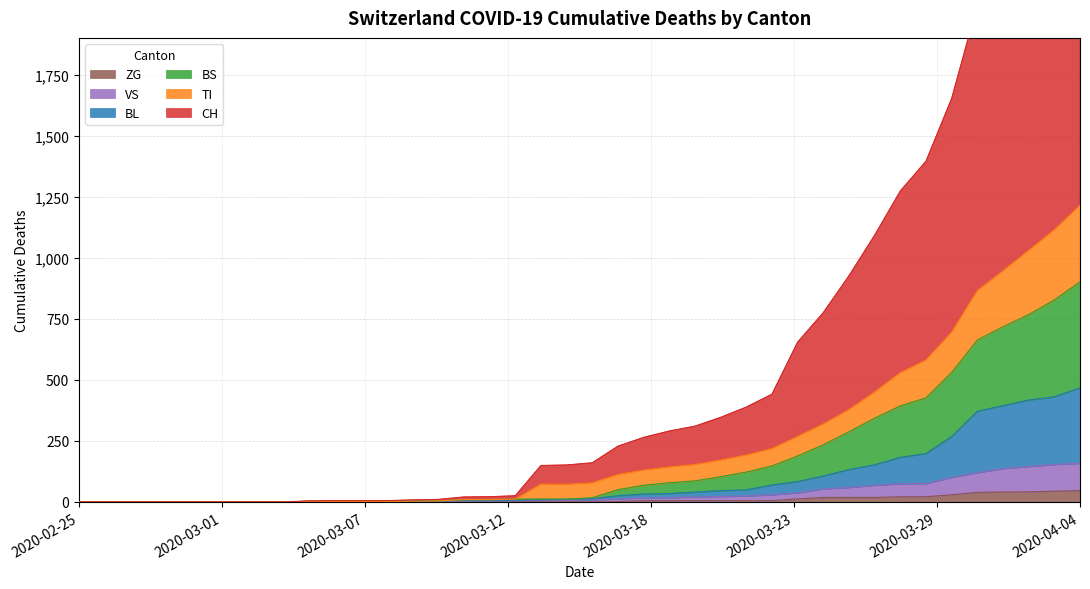

What is the highest value of the ZG series?

46